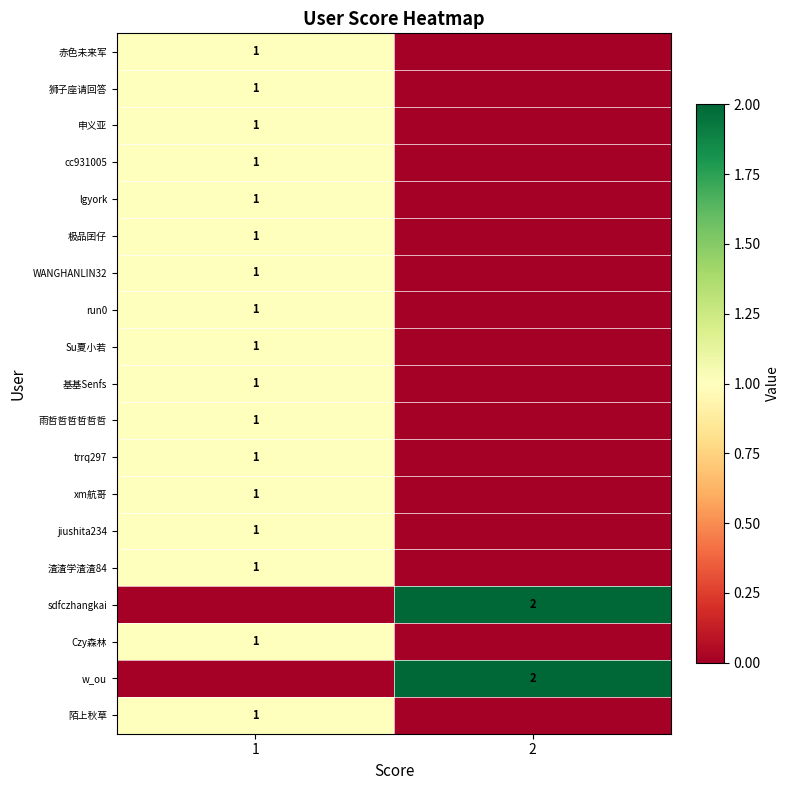

Between 1 and 2, which is larger?

1